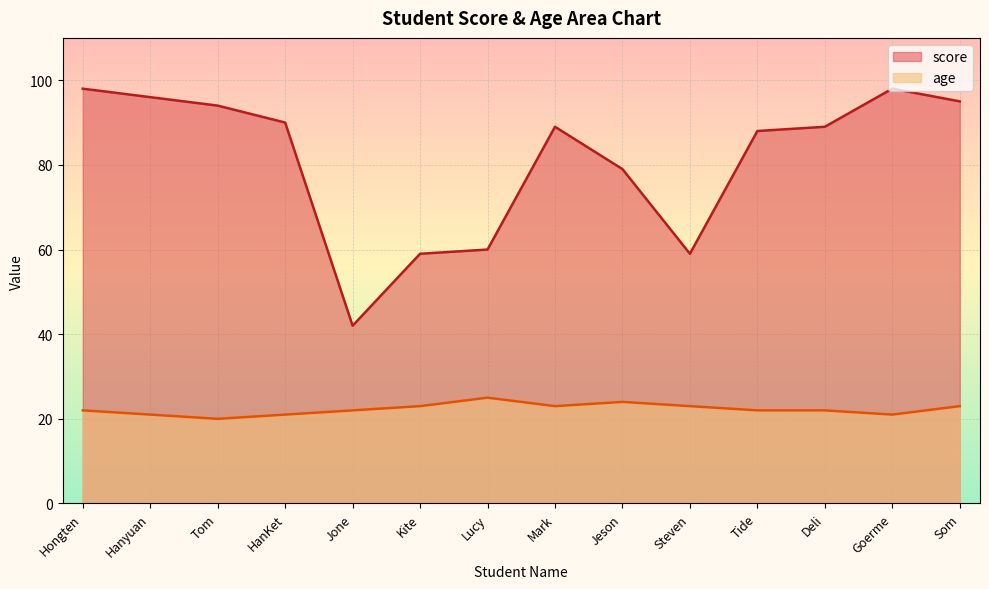

In score, how many points are lower than both neighbors (excluding endpoints)?

2